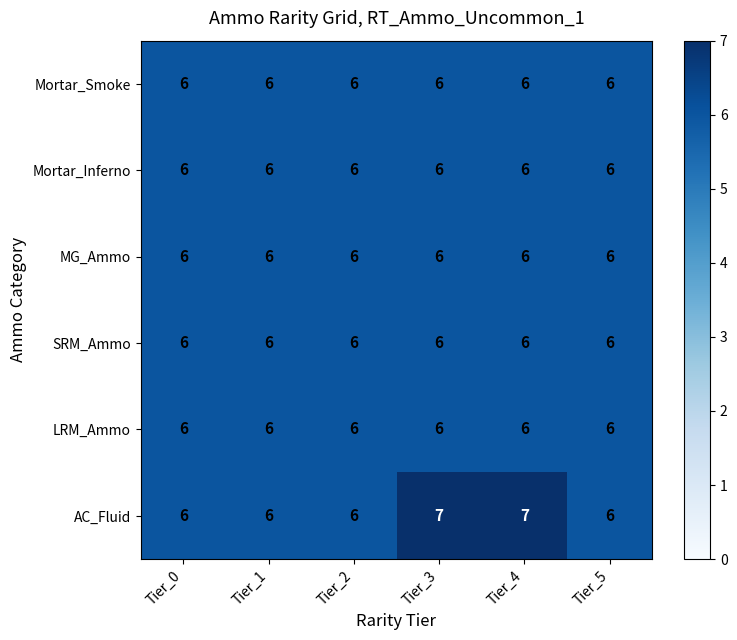

What is the total value across all series at Tier_4?

37